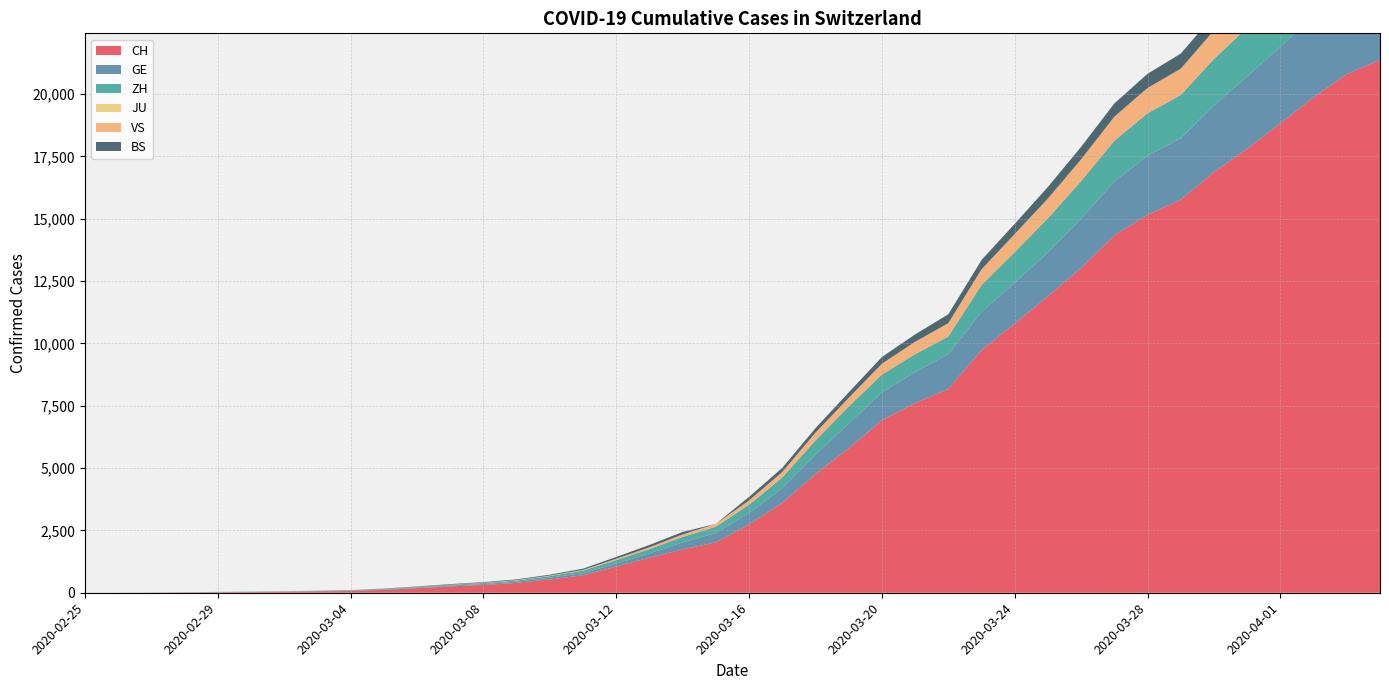

Reading left to right, list all the values displayed in this chart.

CH: 1	2	6	13	20	27	37	54	73	117	182	254	311	395	533	702	1054	1406	1740	2022	2743	3602	4764	5791	6917	7607	8174	9729	10800	11892	13028	14332	15164	15761	16874	17808	18832	19874	20802	21368
GE: 0	1	1	4	6	8	8	11	11	15	19	30	38	47	73	84	114	178	281	374	460	587	775	994	1119	1248	1391	1536	1636	1757	1979	2164	2360	2466	2673	2902	3059	3270	3456	3584
ZH: 0	0	2	2	6	7	11	14	16	24	30	35	41	50	63	102	141	164	219	251	327	430	569	680	712	712	712	1076	1224	1371	1503	1630	1704	1736	1862	1953	2142	2306	2434	2467
JU: 0	0	0	0	0	0	0	0	0	0	0	0	0	0	0	0	0	0	0	0	0	0	0	0	0	0	0	0	0	0	0	0	0	0	0	0	0	0	0	0
VS: 0	0	0	1	1	2	3	3	4	5	6	7	12	17	22	30	53	76	98	115	172	225	312	349	436	498	535	628	728	793	874	968	1017	1055	1144	1211	1282	1334	1383	1416
BS: 0	0	1	1	1	1	1	3	3	8	15	21	24	28	33	49	73	92	100	0	143	164	181	220	270	297	356	374	410	462	501	530	569	605	617	653	687	714	754	767